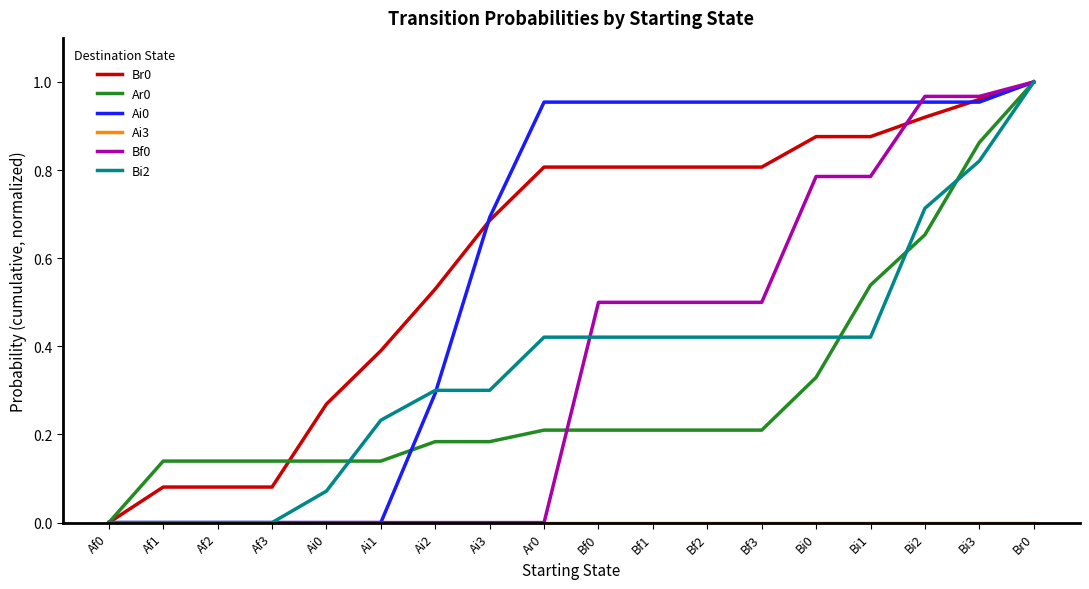

The value of Ai0 at Bf2 is 1.3. True or false?

False